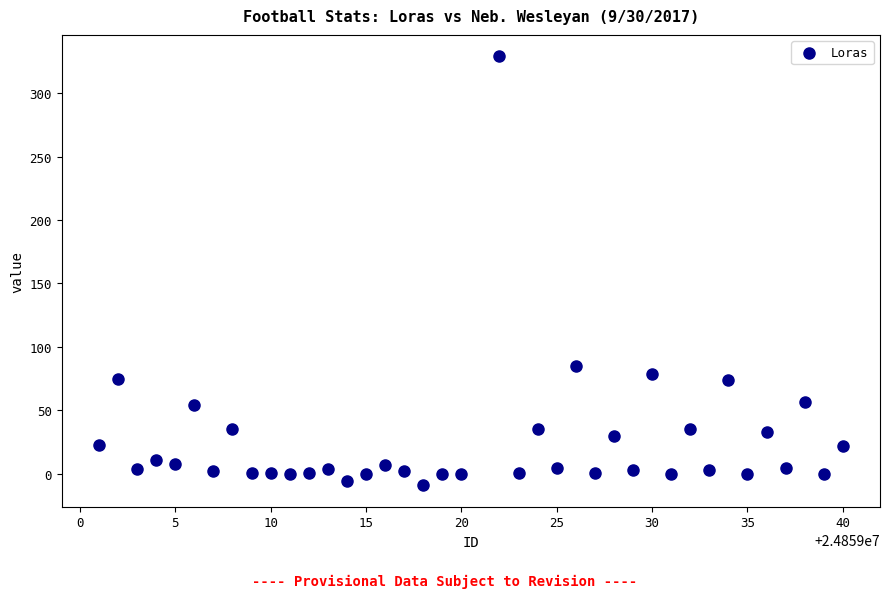

What Y value in the scatter plot is closest to 160?

85